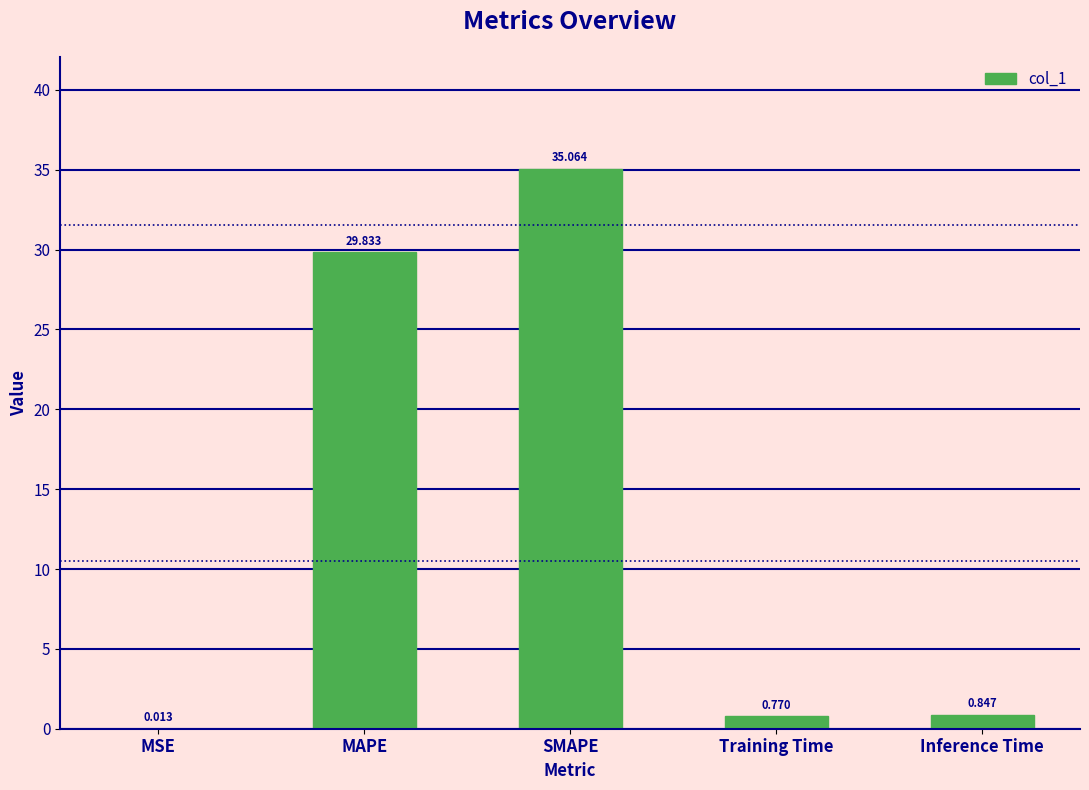

How many distinct data groups are displayed?

1